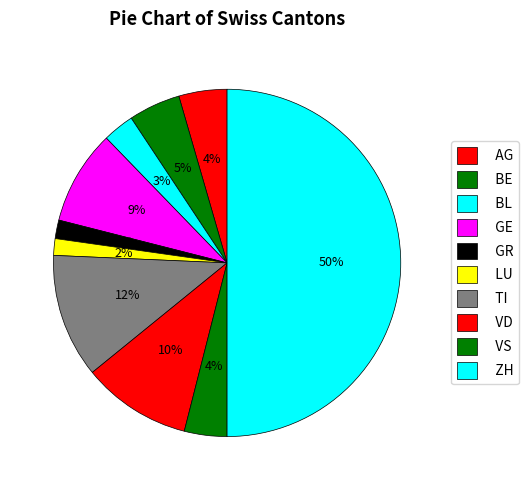

Does VD represent more than half of the total?

No